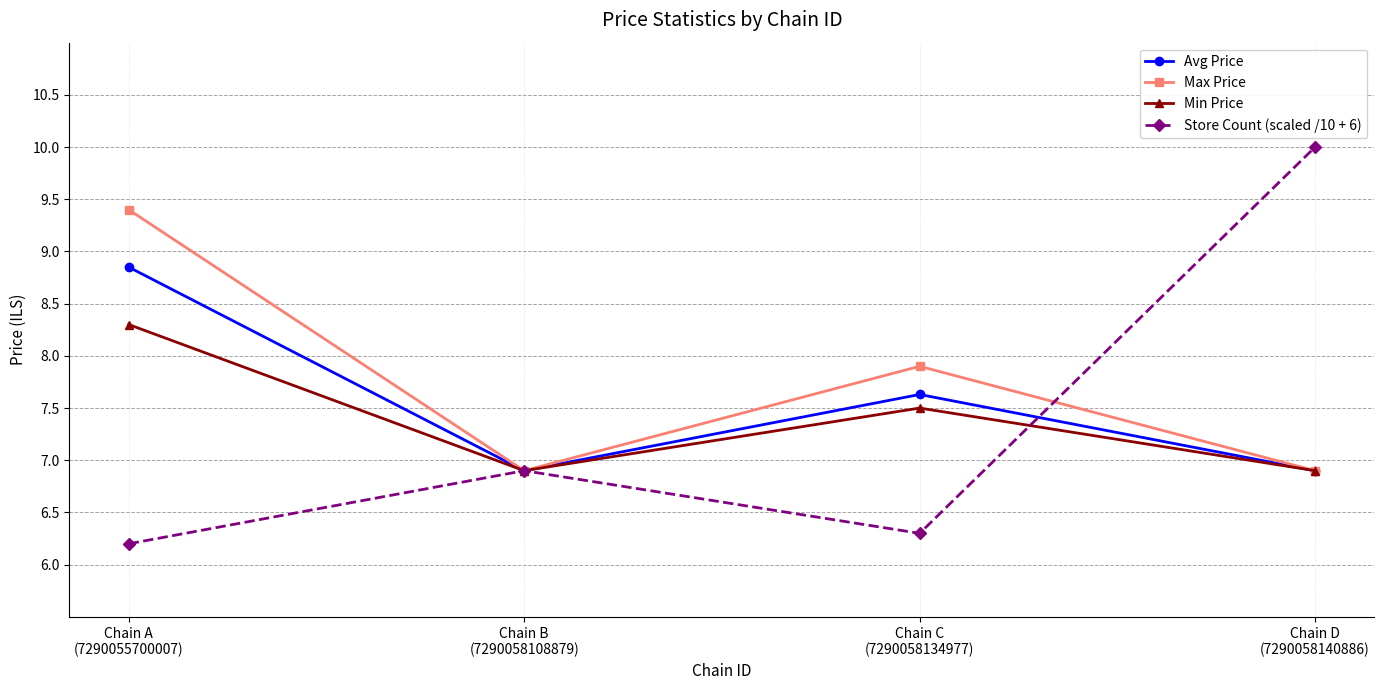

At which category does the chart reach its peak across all series?

Chain D
(7290058140886)